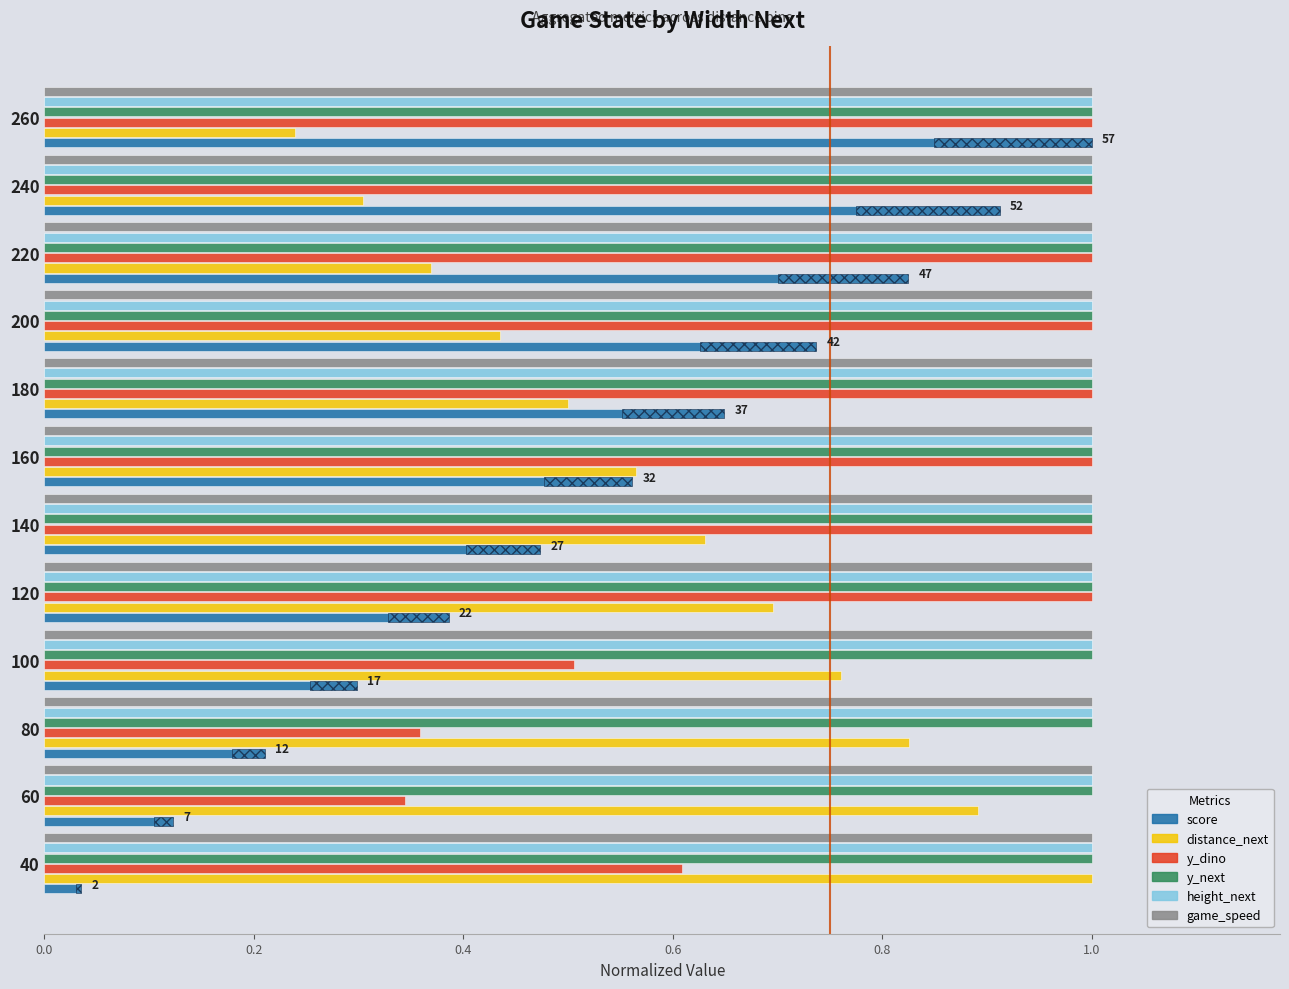

What is the sum of all score values?

6.2